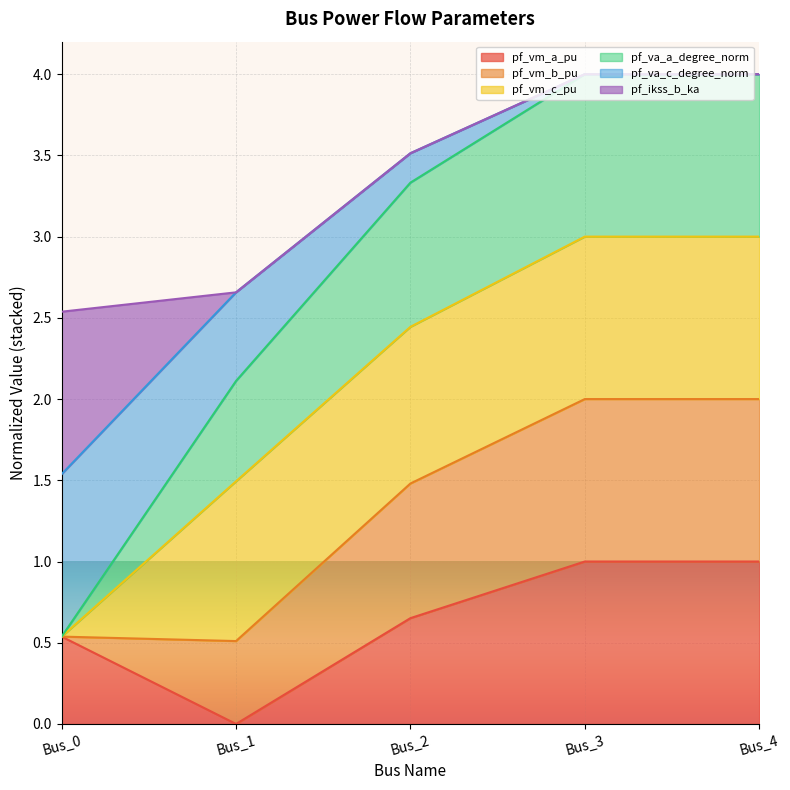

Between Bus_0 and Bus_1, which is larger?

Bus_0